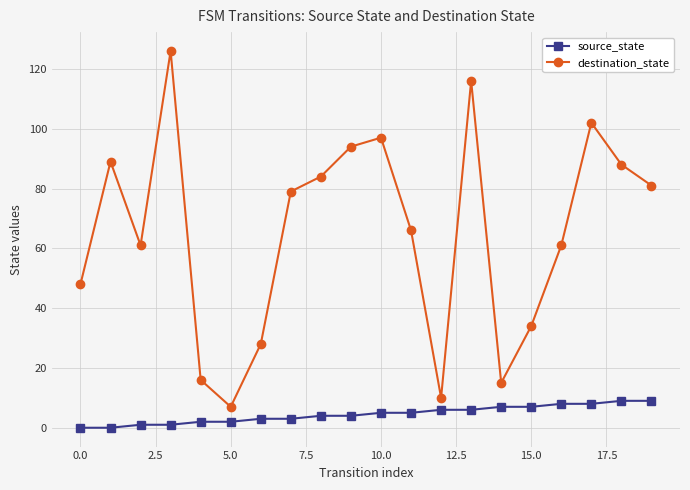

List the series in order of their overall mean, highest first.

destination_state, source_state